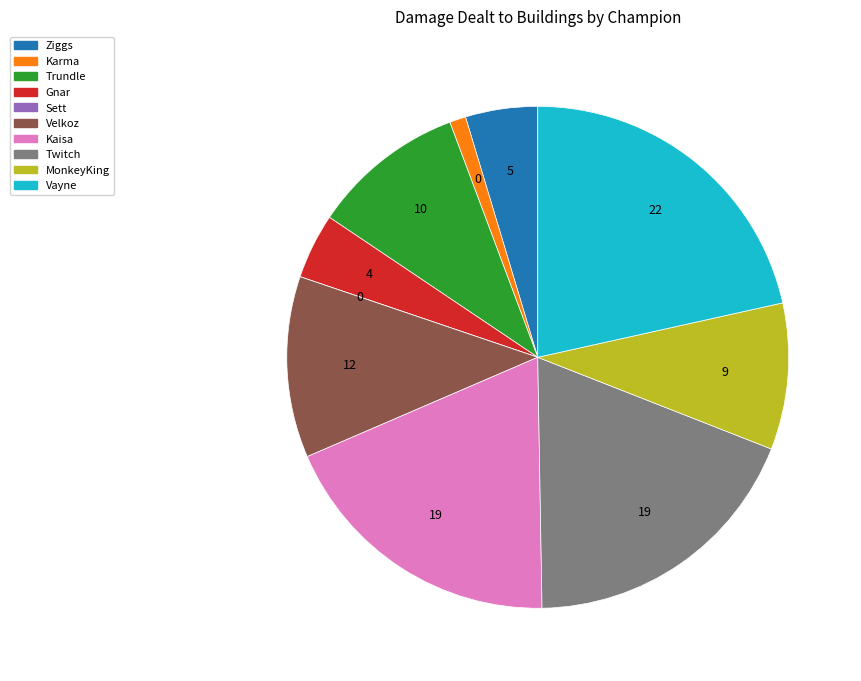

Between Vayne and MonkeyKing, which is larger?

Vayne